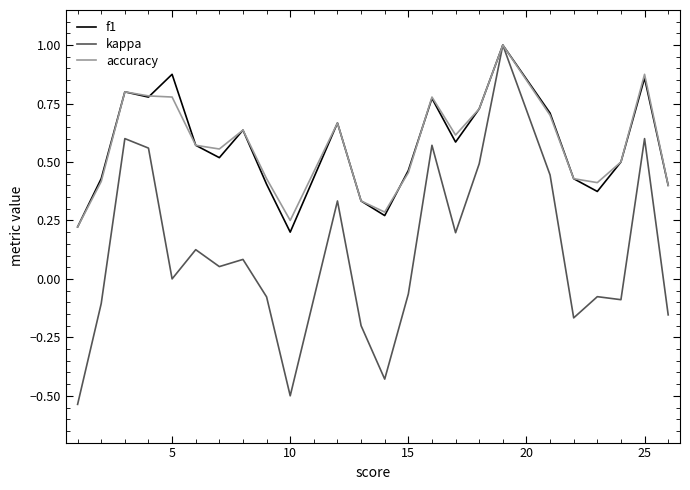

Which series has the largest range (max minus min)?

kappa